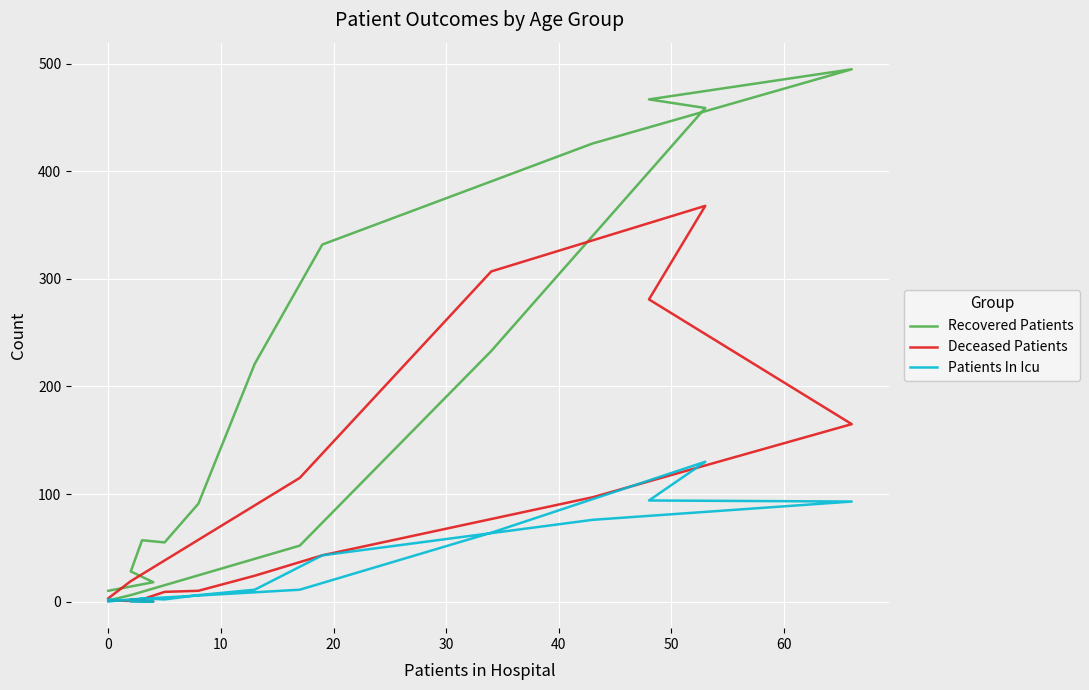

In Recovered Patients, how many points are higher than both neighbors (excluding endpoints)?

2